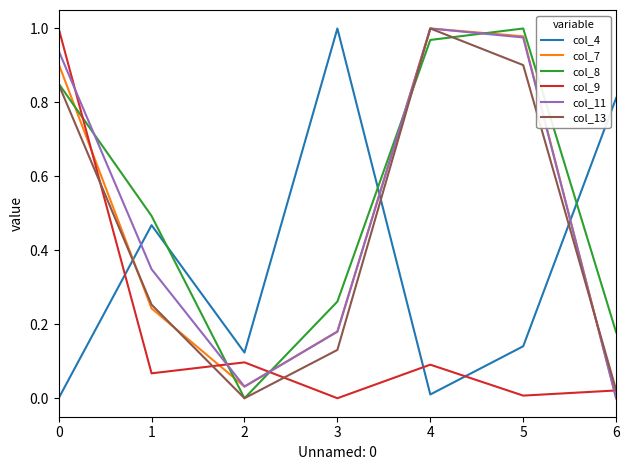

What is the total value across all series at 5?

4.0